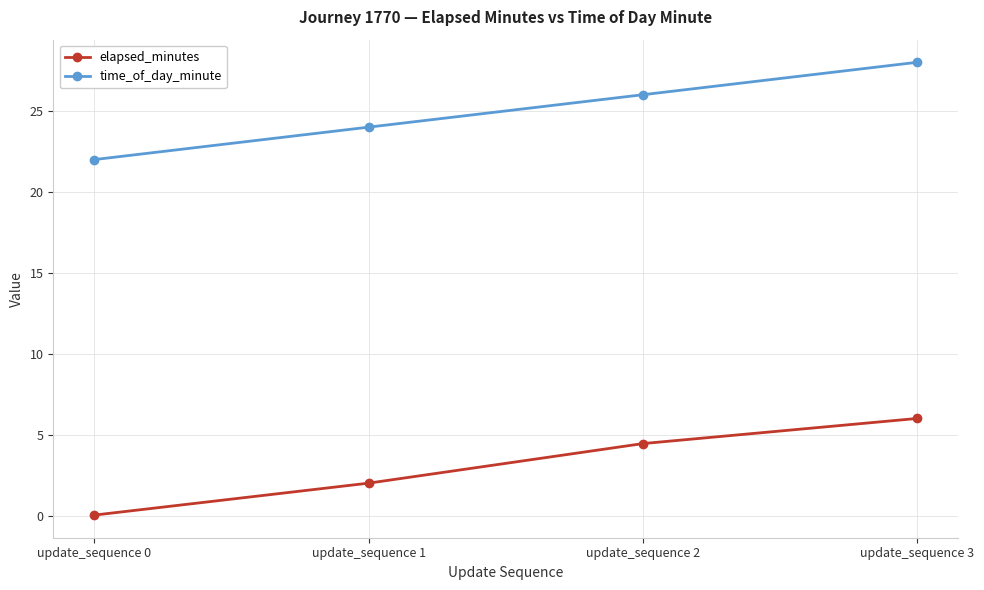

What is the total value across all series at update_sequence 1?

26.0